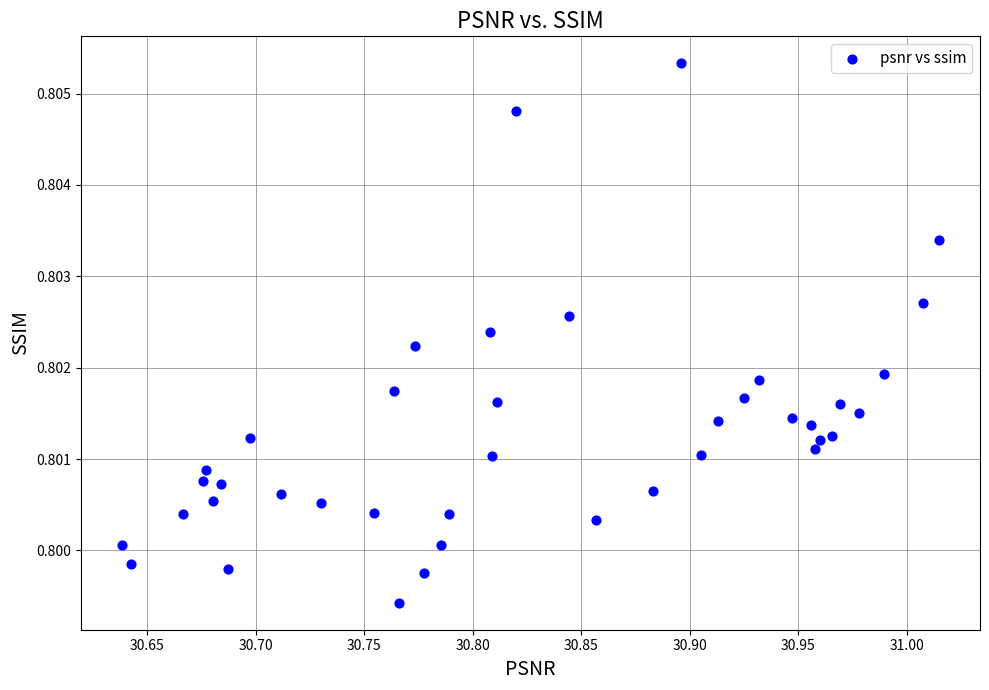

What is the range of X values (max minus min)?

0.4